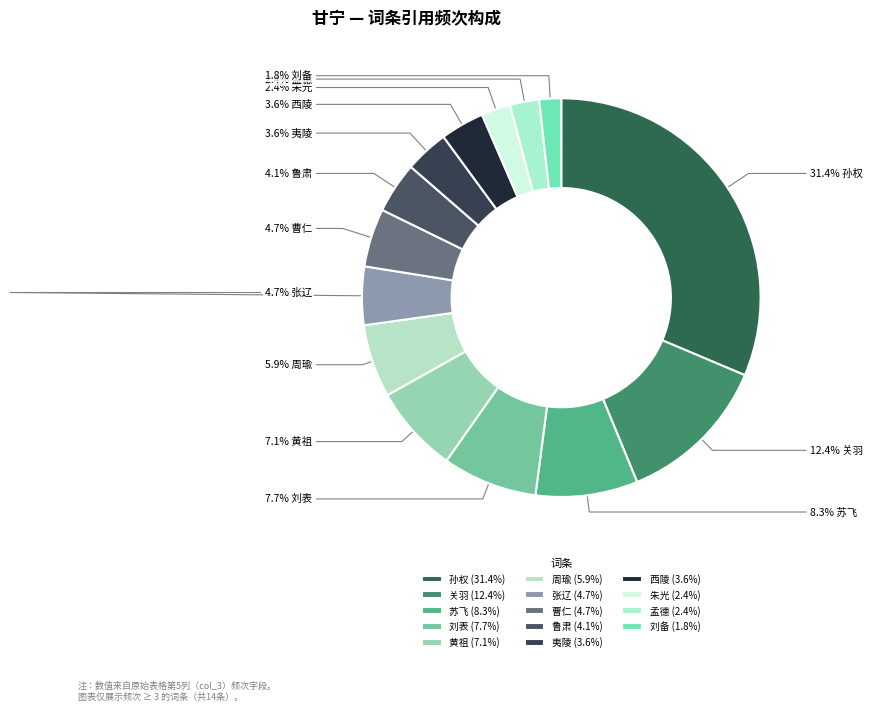

The 刘表 slice represents 8% of the pie. True or false?

True